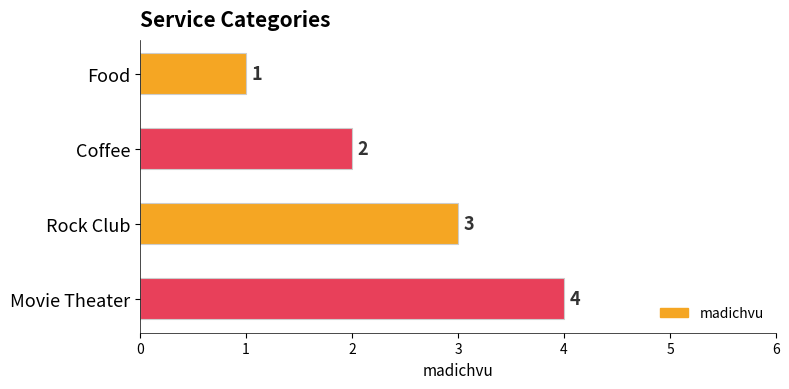

List the labels in order of value, smallest first.

Food, Coffee, Rock Club, Movie Theater